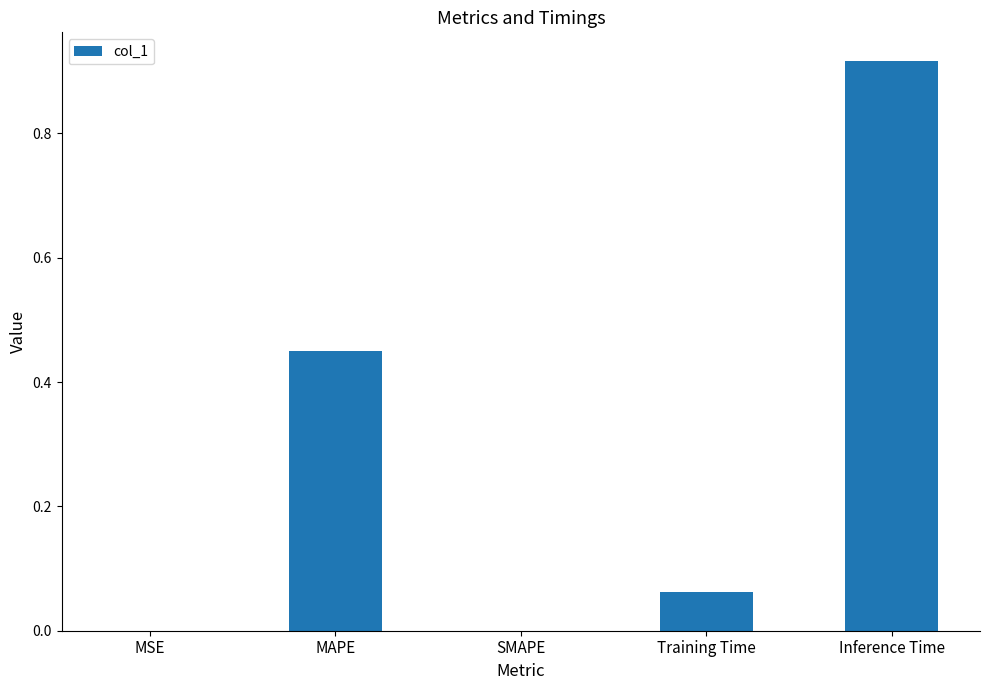

Which category has the highest value across all series?

Inference Time